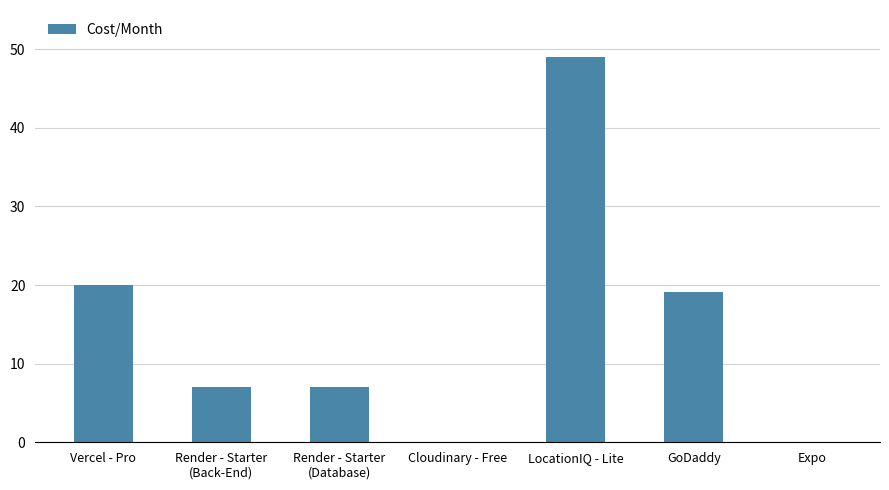

Is it true that the value at GoDaddy is 19.2?

True